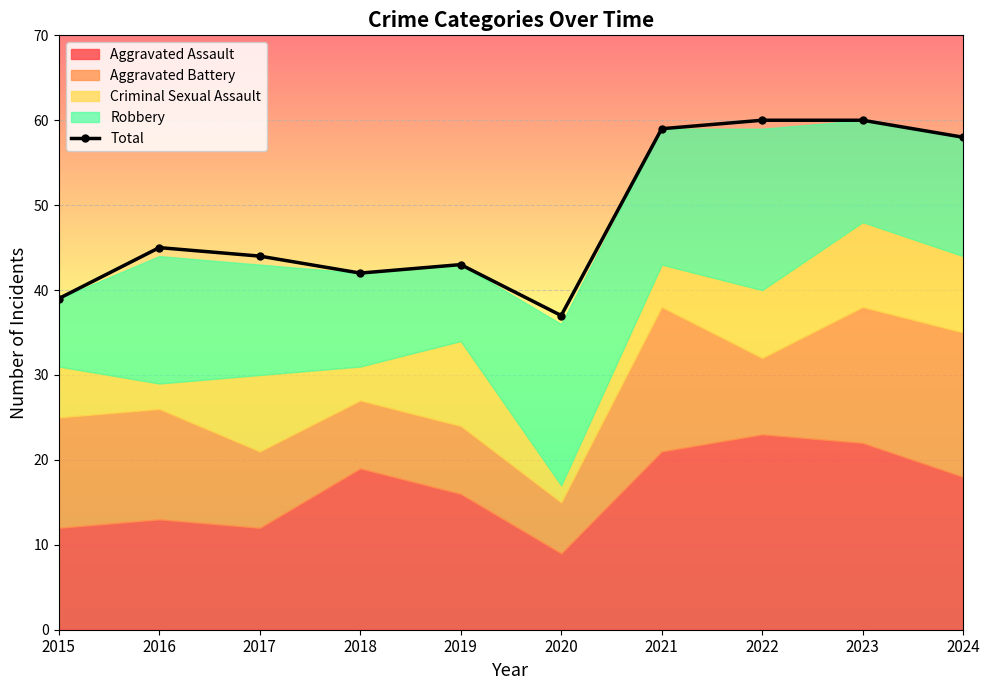

How many interior local peaks (higher than both neighbors) does the data have?

2